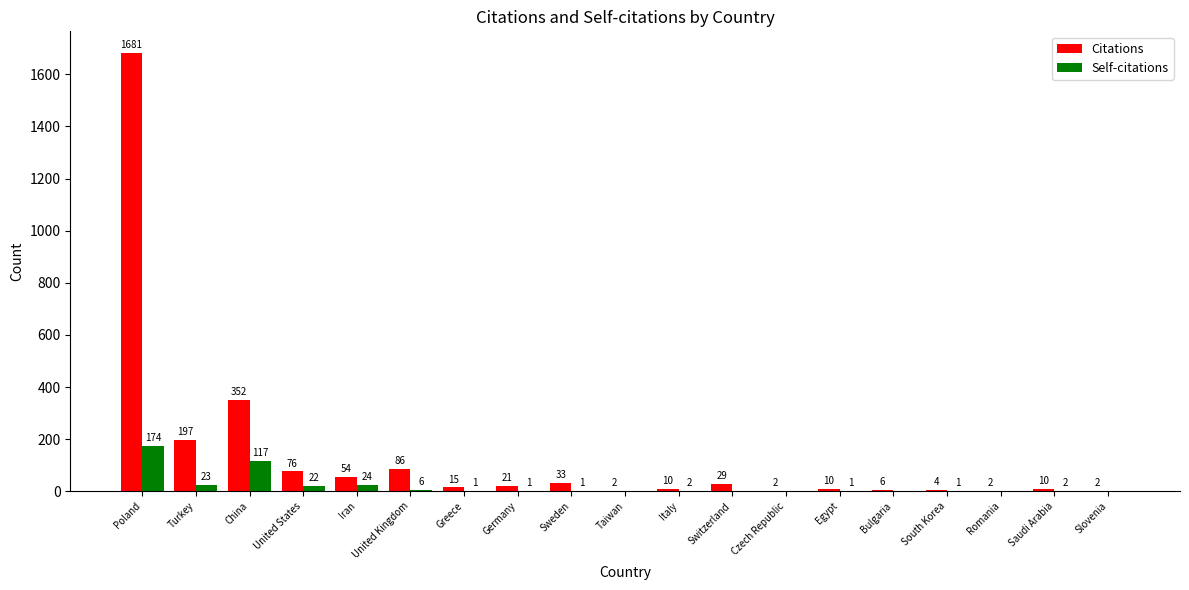

How many distinct data groups are displayed?

2